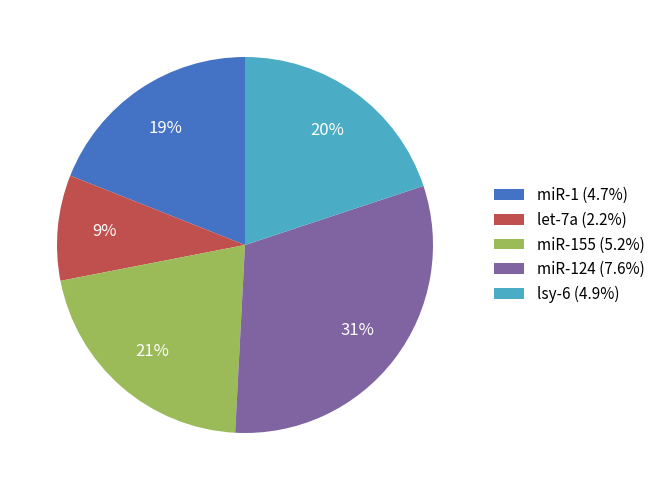

How many segments does this pie chart have?

5